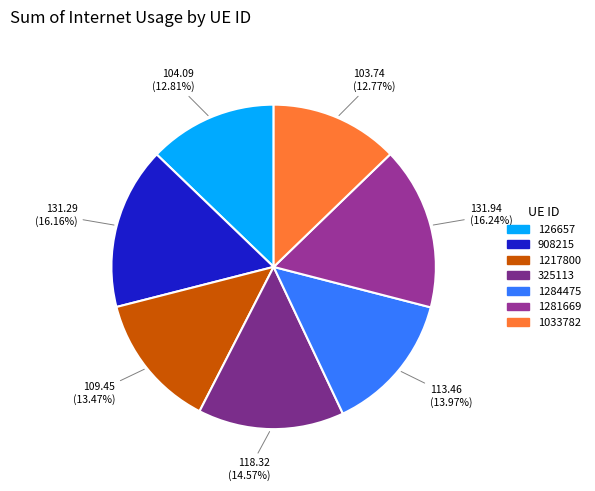

To the nearest percent, what percentage of the pie is 1281669?

16%